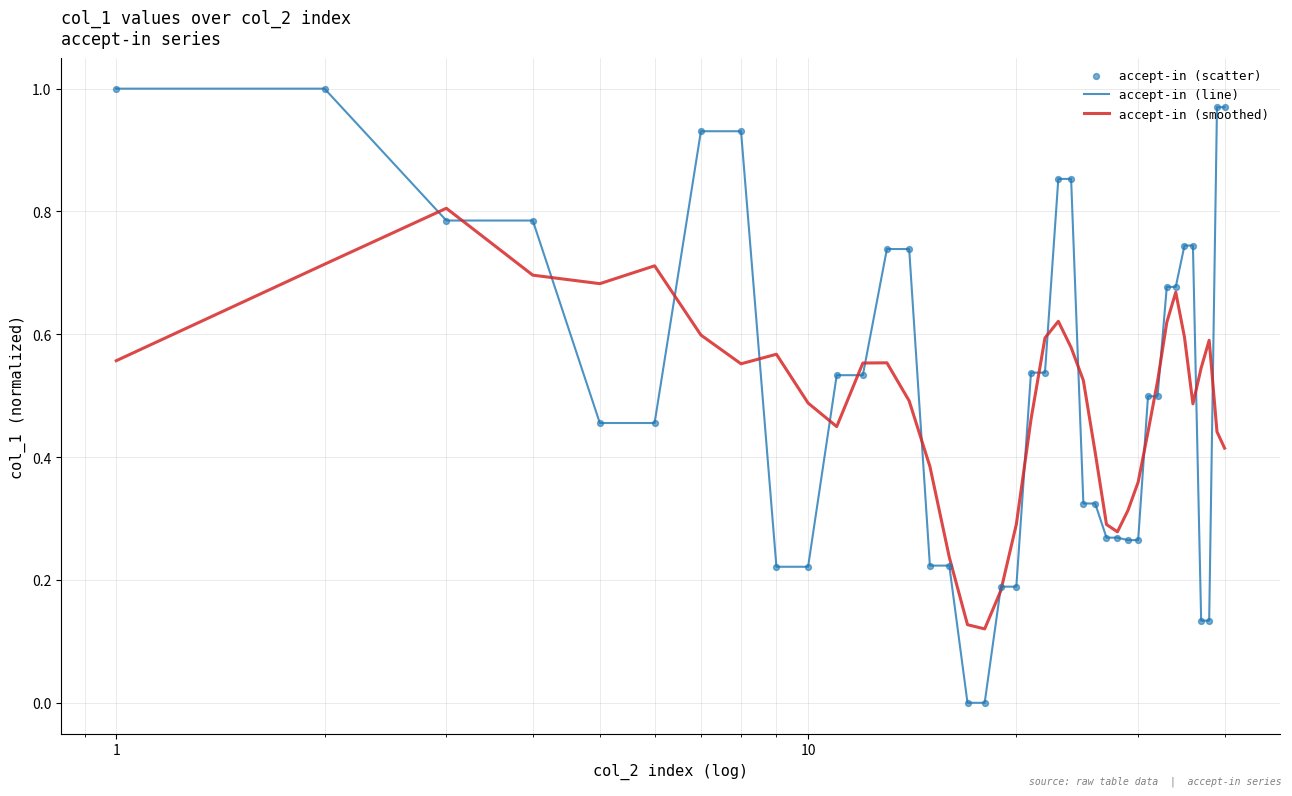

Which series has the widest spread of values?

accept-in (line)